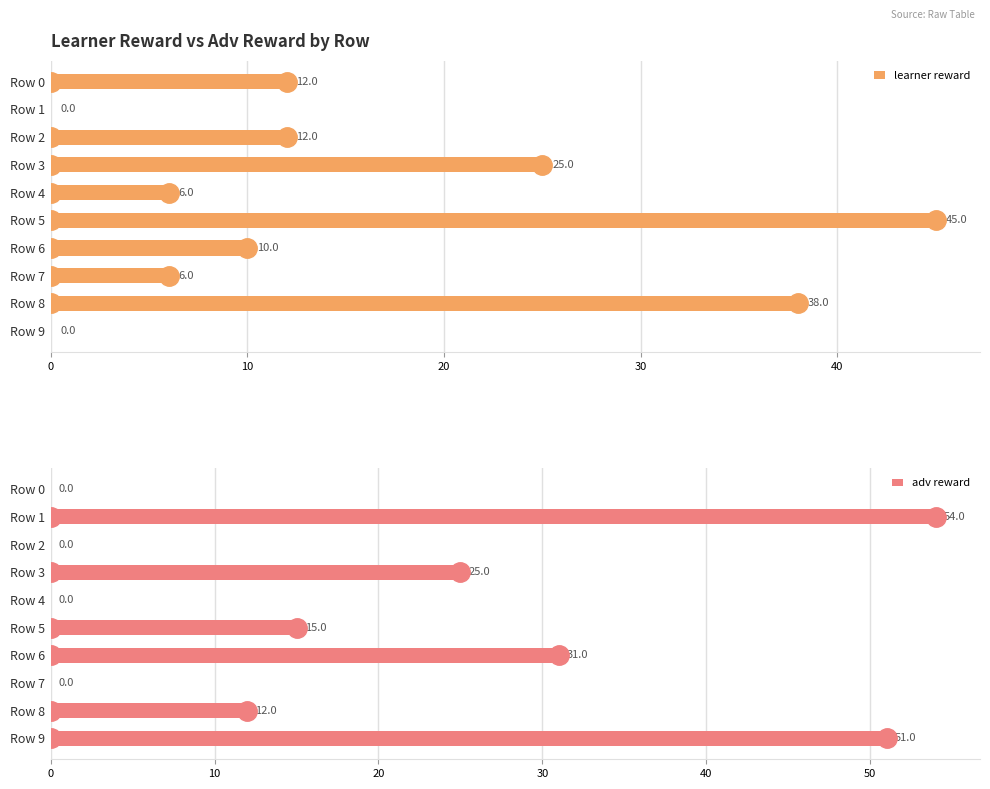

Which category has the highest value in the adv reward series?

Row 1